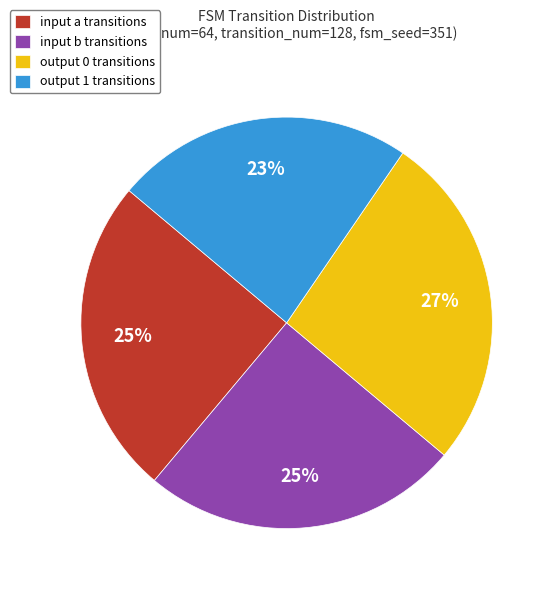

To the nearest percent, what is the combined percentage of input a transitions and output 1 transitions?

48%